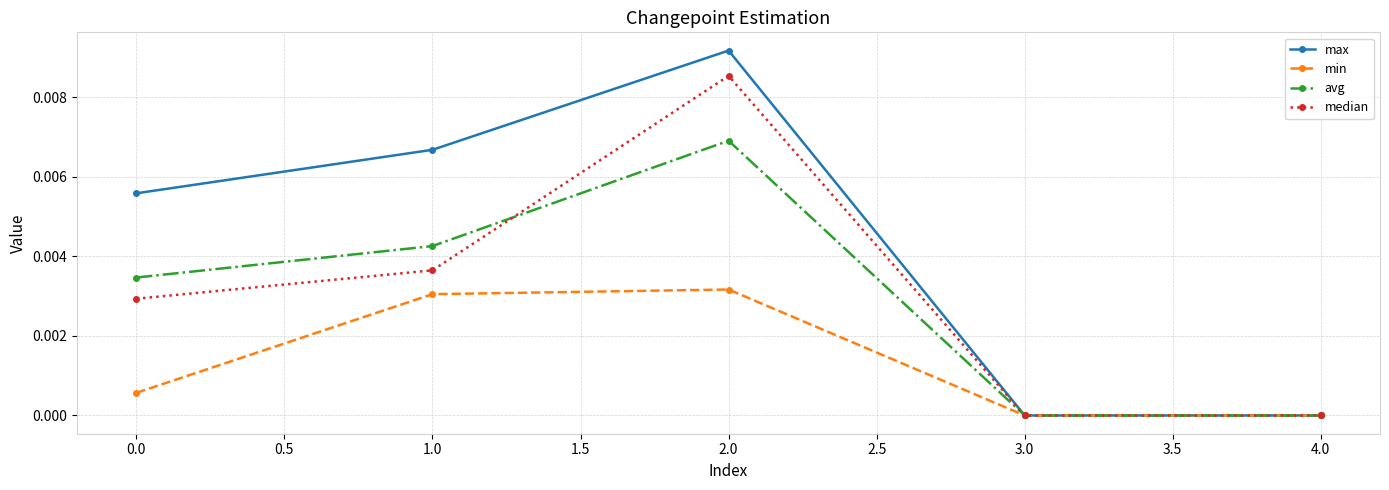

Which series has the largest range (max minus min)?

max